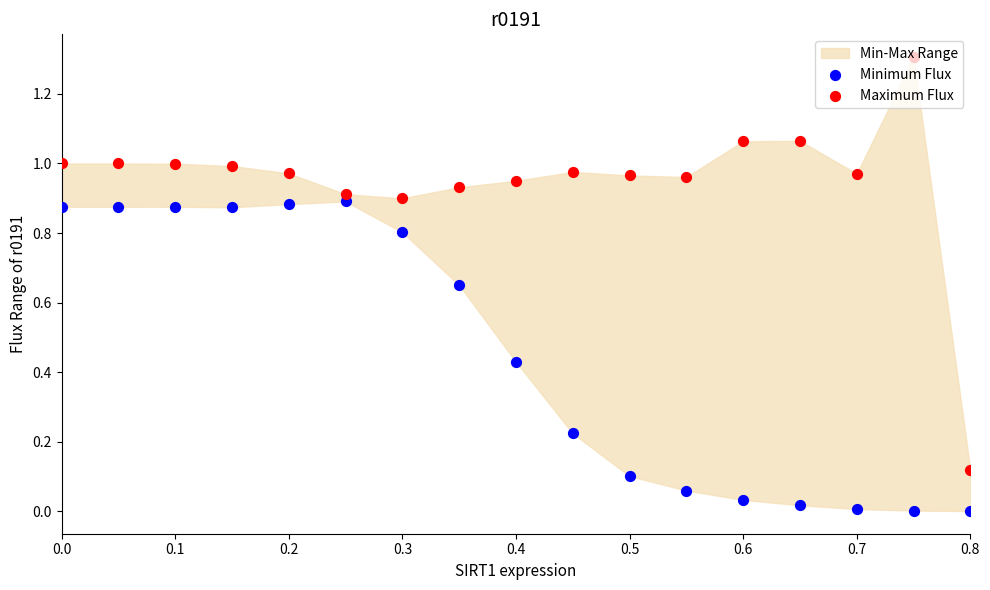

At which category is the sum across all series the highest?

0.1